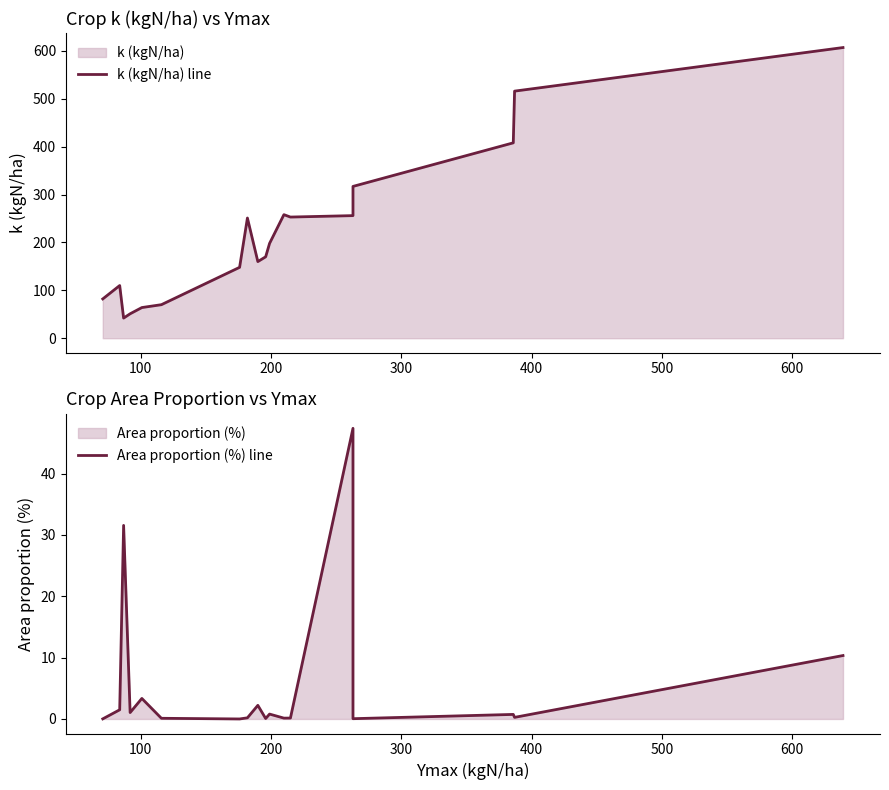

The Area proportion (%) line series shows 0.0 at 14. True or false?

False